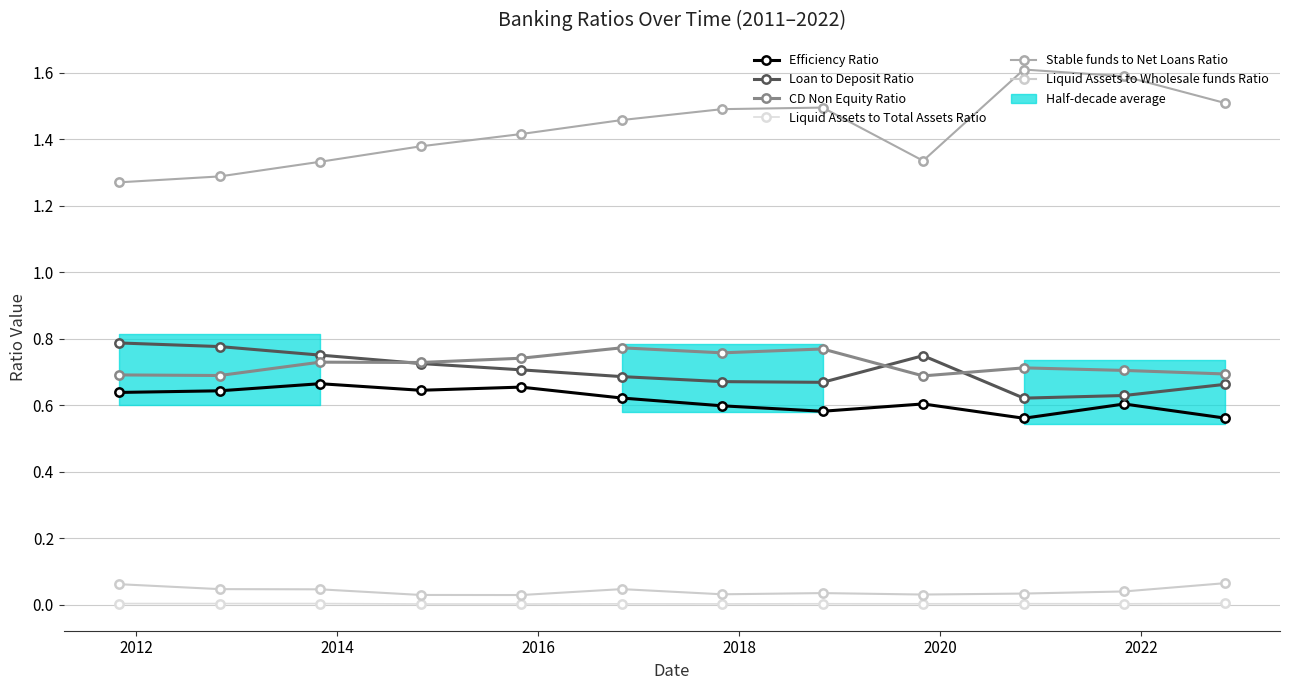

True or false: Liquid Assets to Total Assets Ratio and CD Non Equity Ratio intersect in this chart.

False